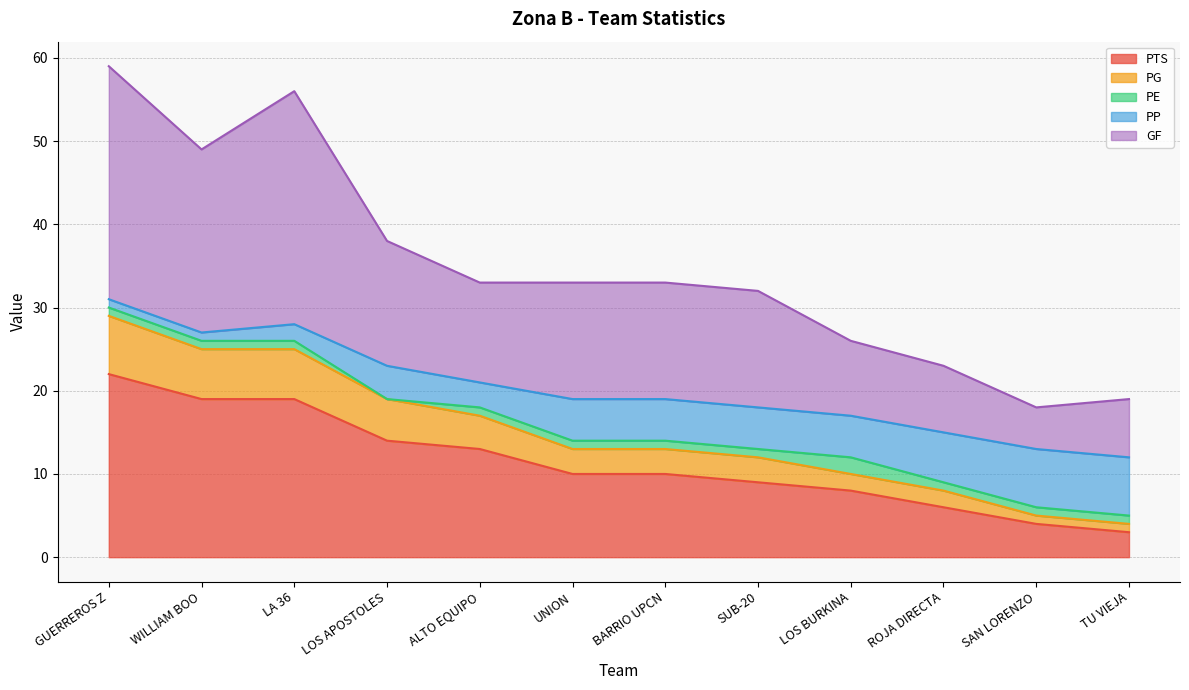

What are all the series names shown in the legend?

PTS, PG, PE, PP, GF